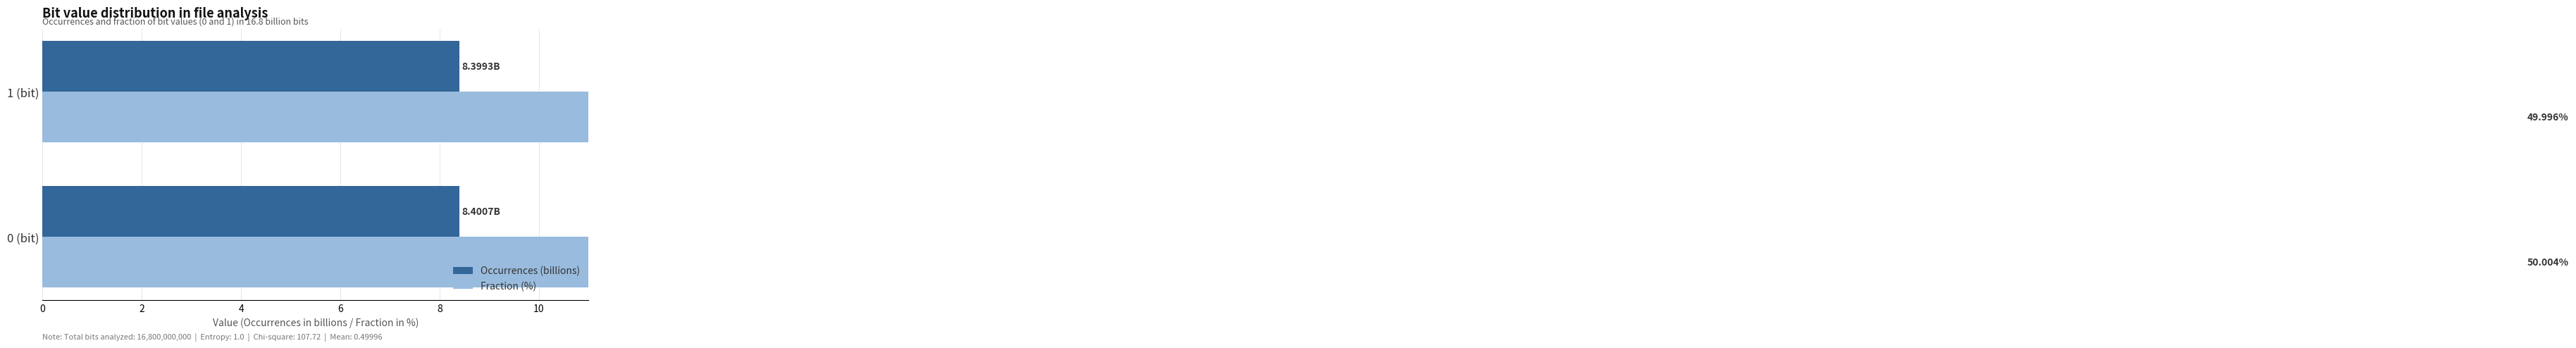

How many bars are there in total?

4